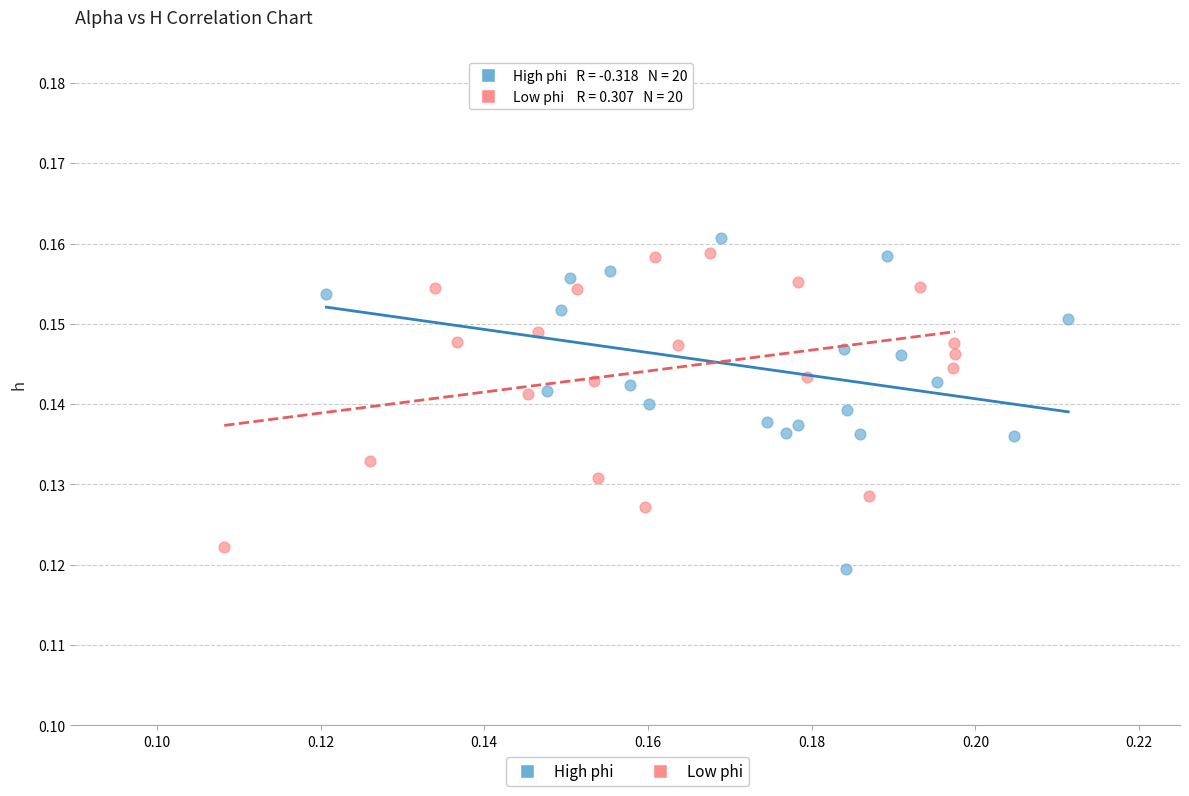

What are all the series names shown in the legend?

High phi, Low phi